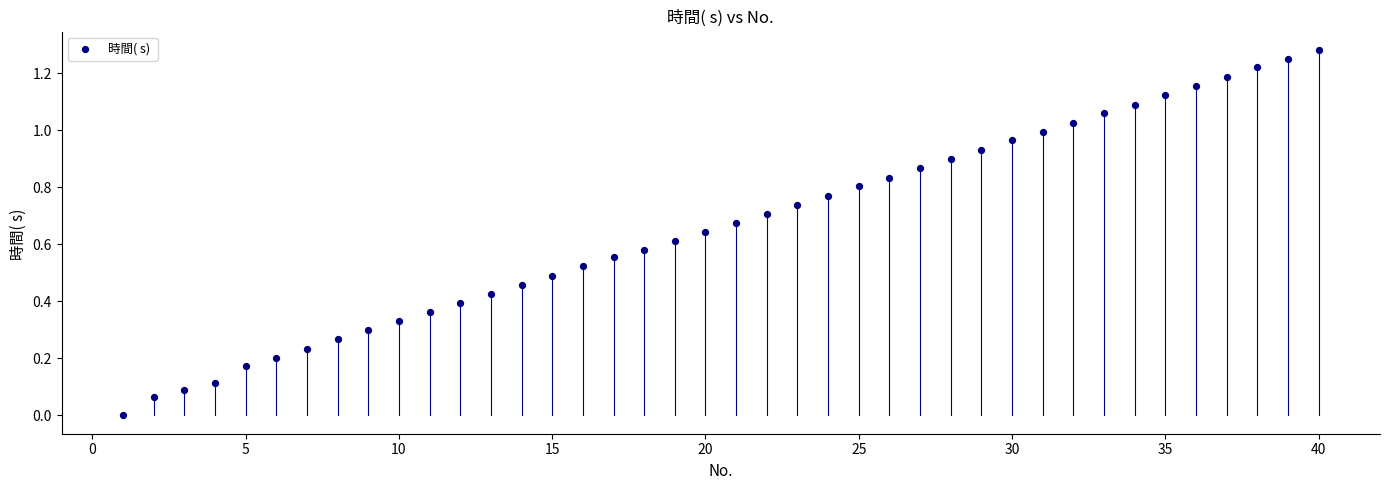

What is the range of X values (max minus min)?

39.0